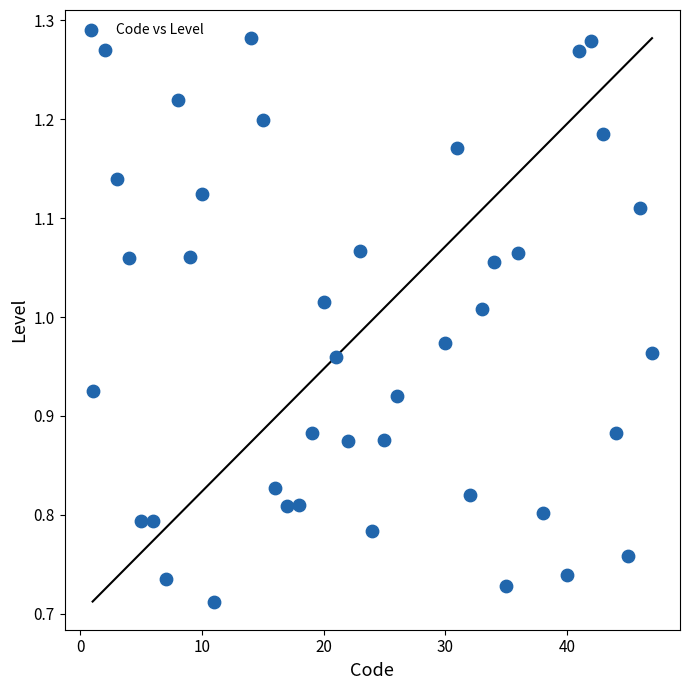

What is the range of Y values (max minus min)?

0.6